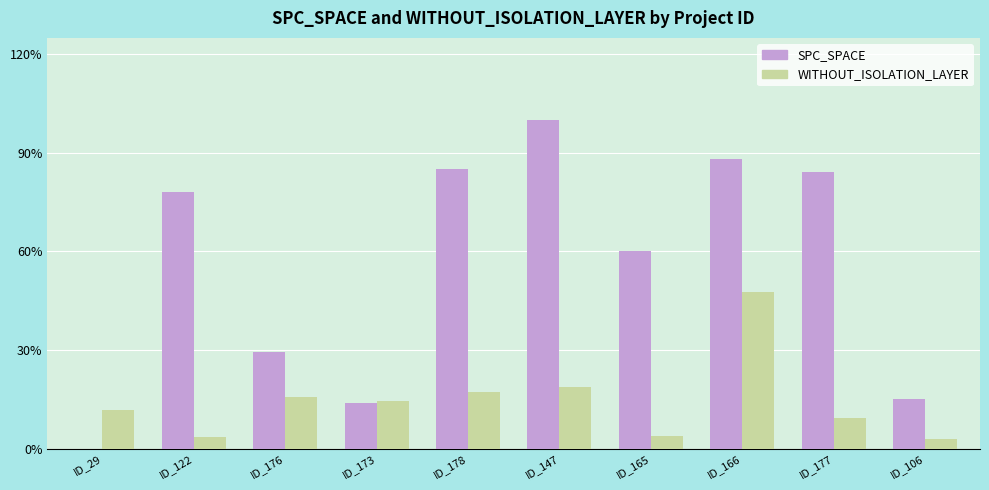

Which series has the largest total across all categories?

SPC_SPACE